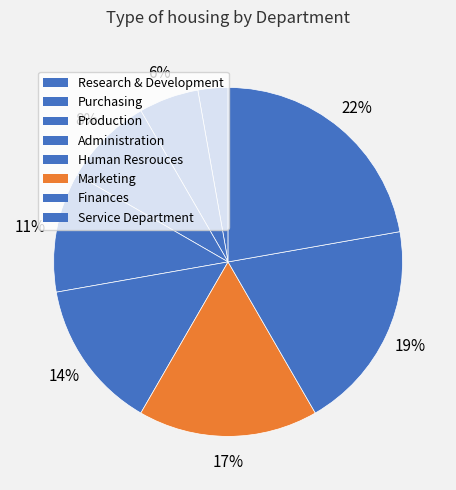

What percentage is the Production slice, to the nearest percent?

8%